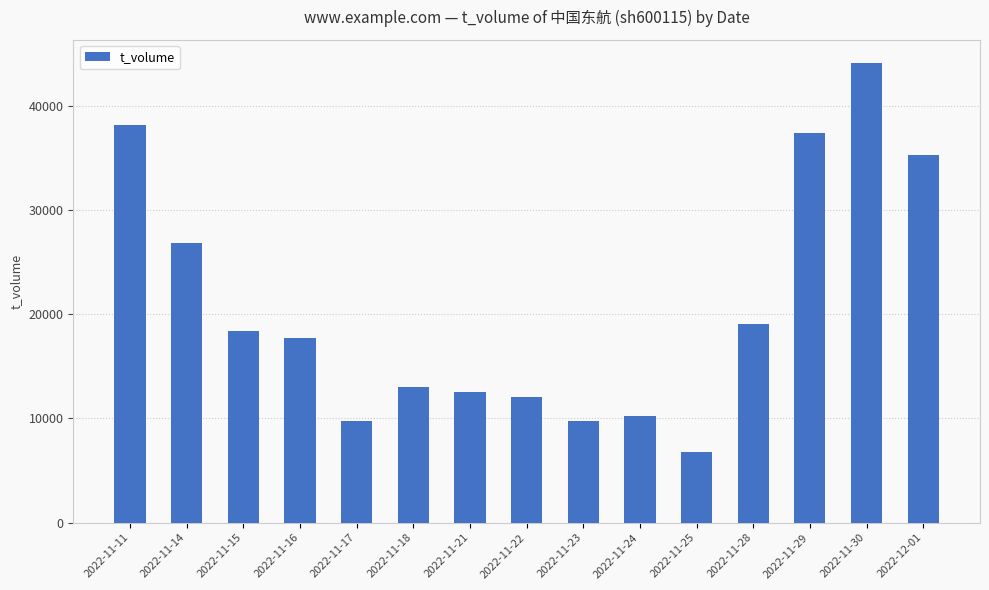

What is the maximum value shown in the chart?

44136